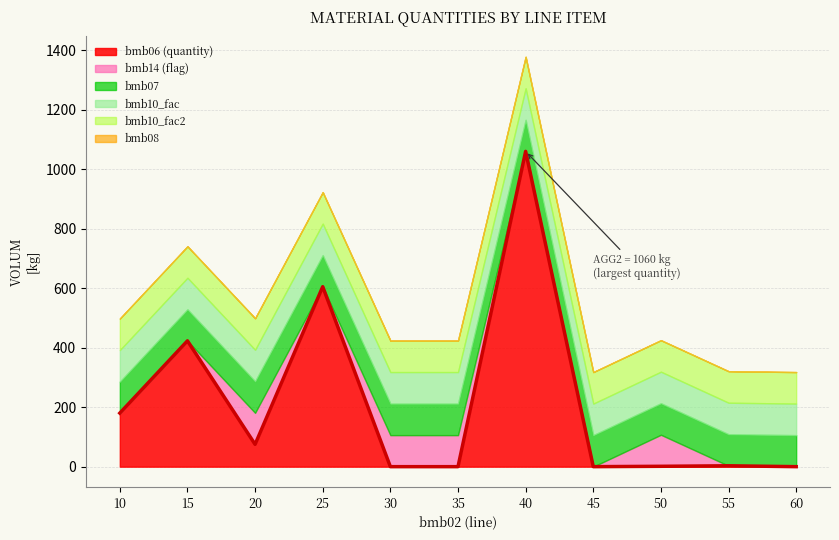

Which category has the highest value across all series?

40